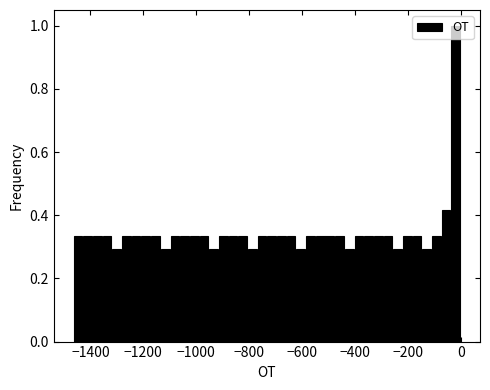

Read against the x-axis, roughly where is the centre of the tallest bar?

-20